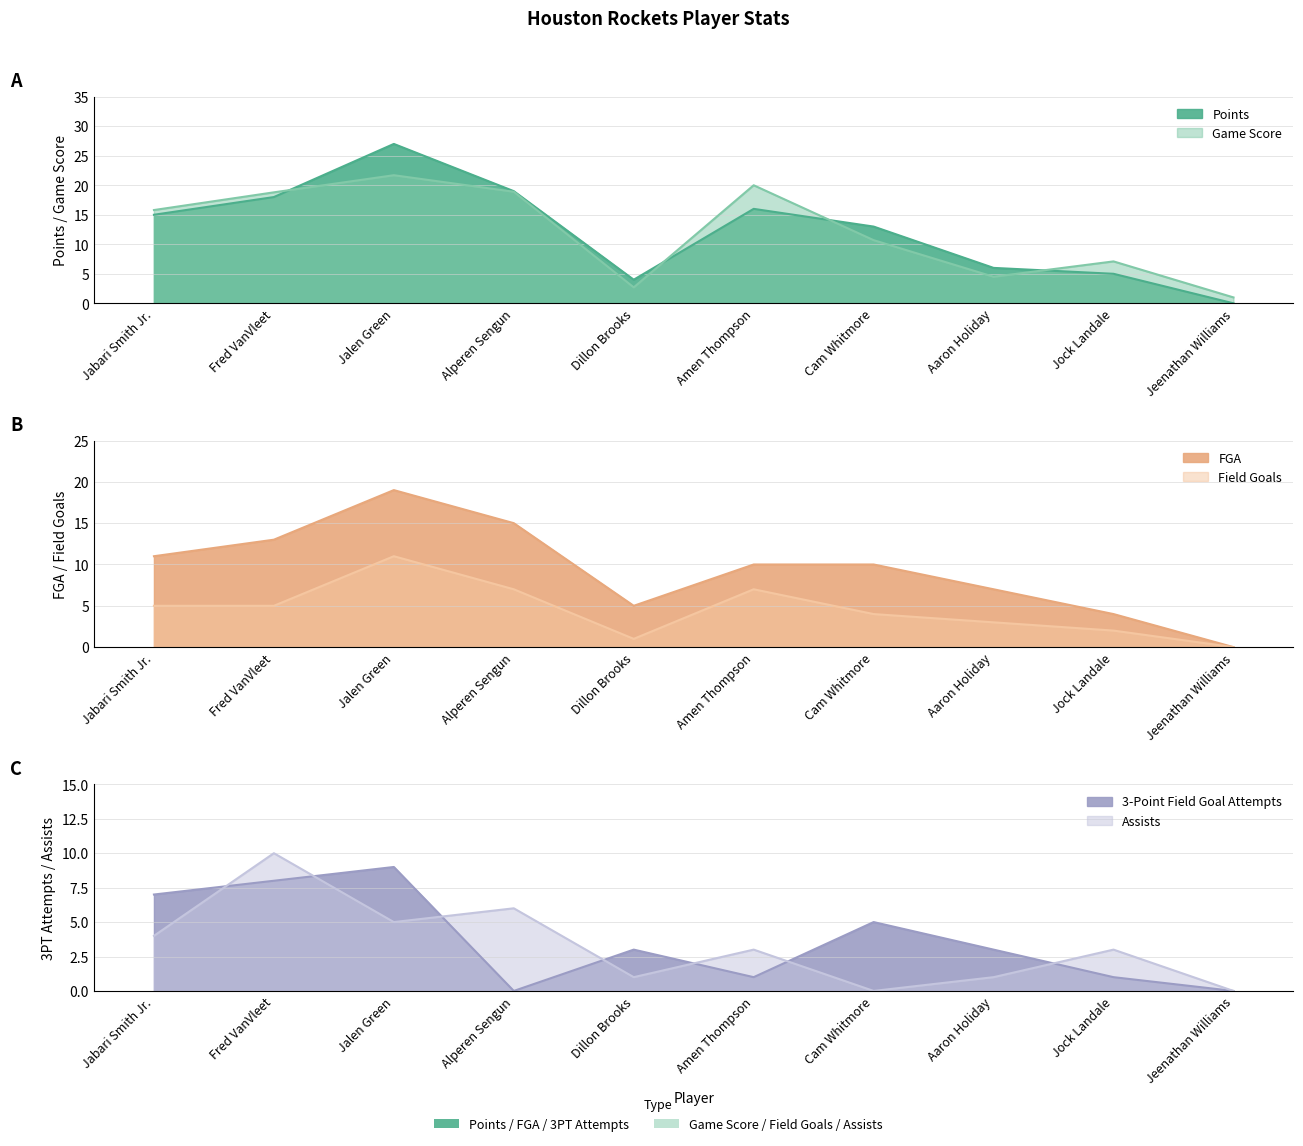

Which series has the largest total across all categories?

Points